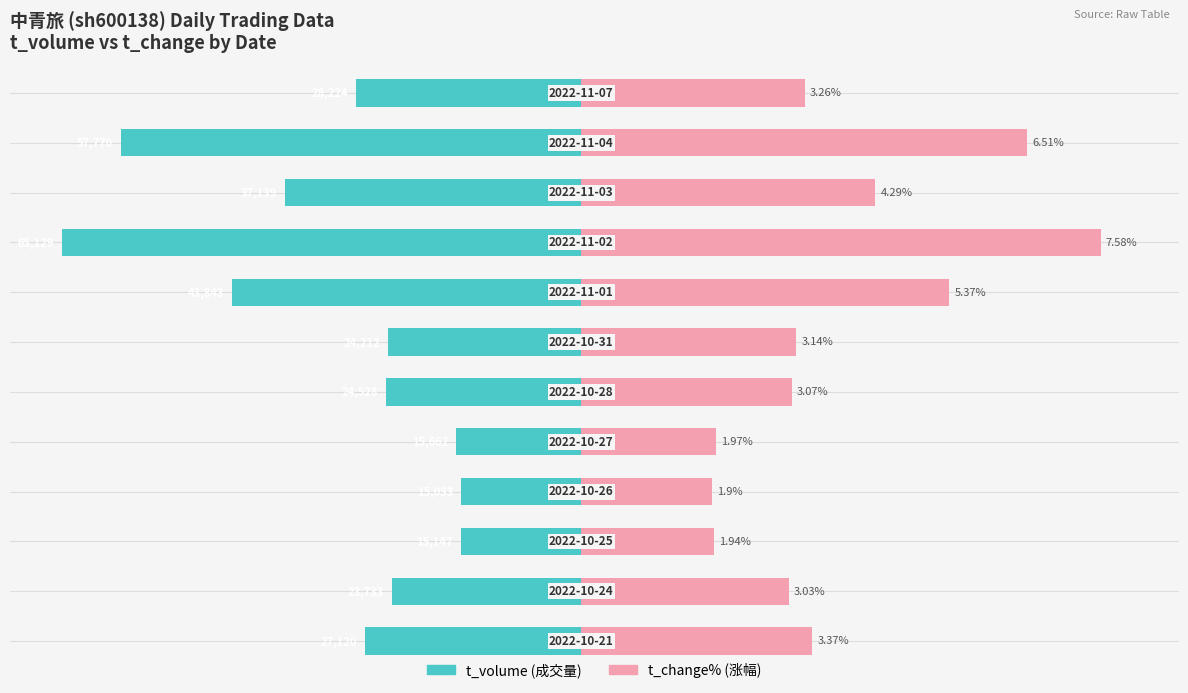

How many categories are shown in the chart?

12